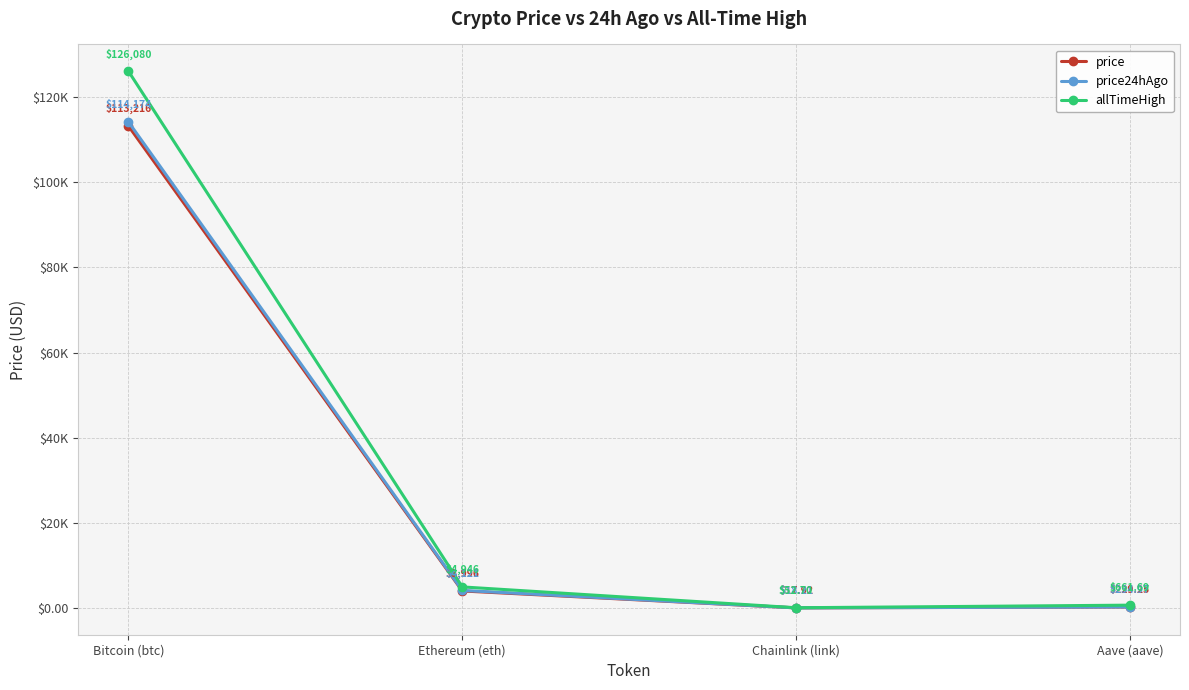

Does the chart have visible grid lines?

Yes